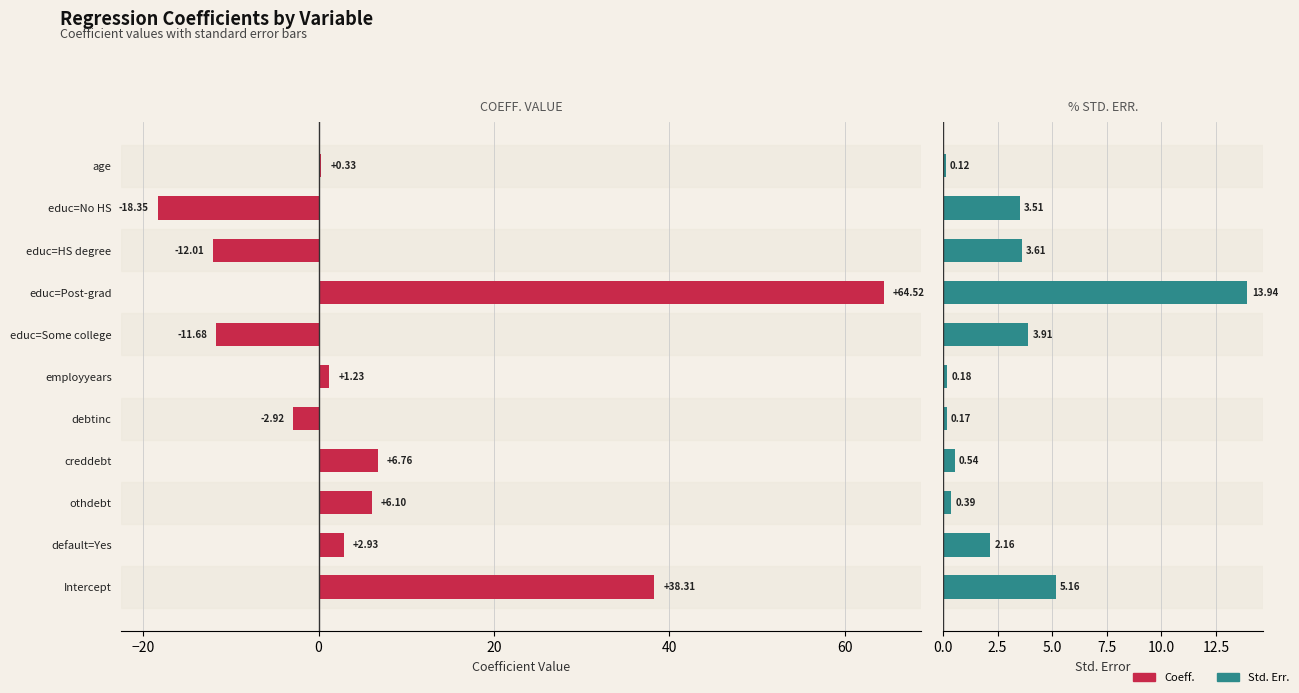

Rank the series by their maximum value, from lowest to highest.

Std. Err., Coeff.